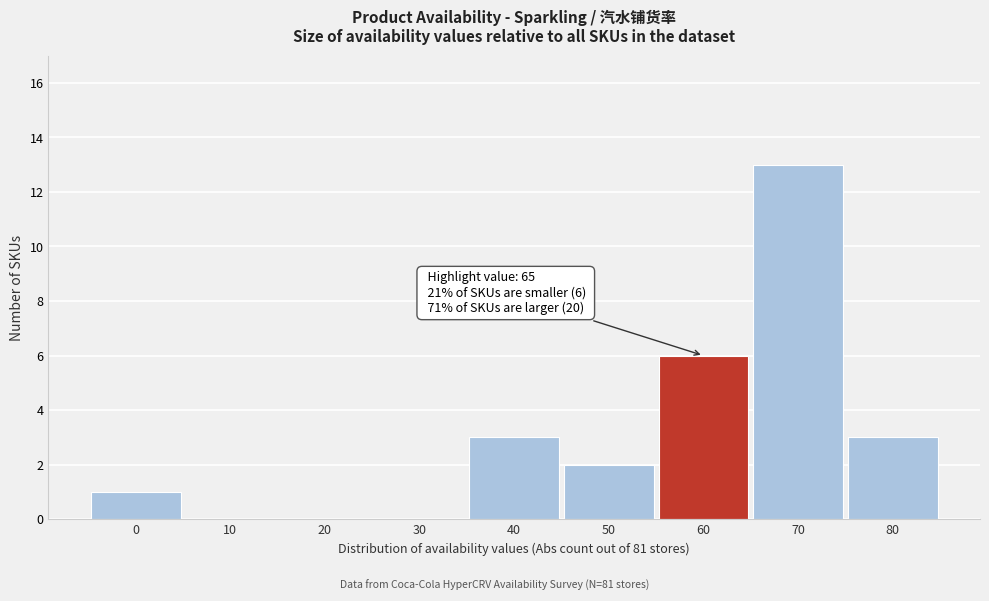

Reading left to right, extract all data points from this chart.

0=1	10=0	20=0	30=0	40=3	50=2	60=6	70=13	80=3